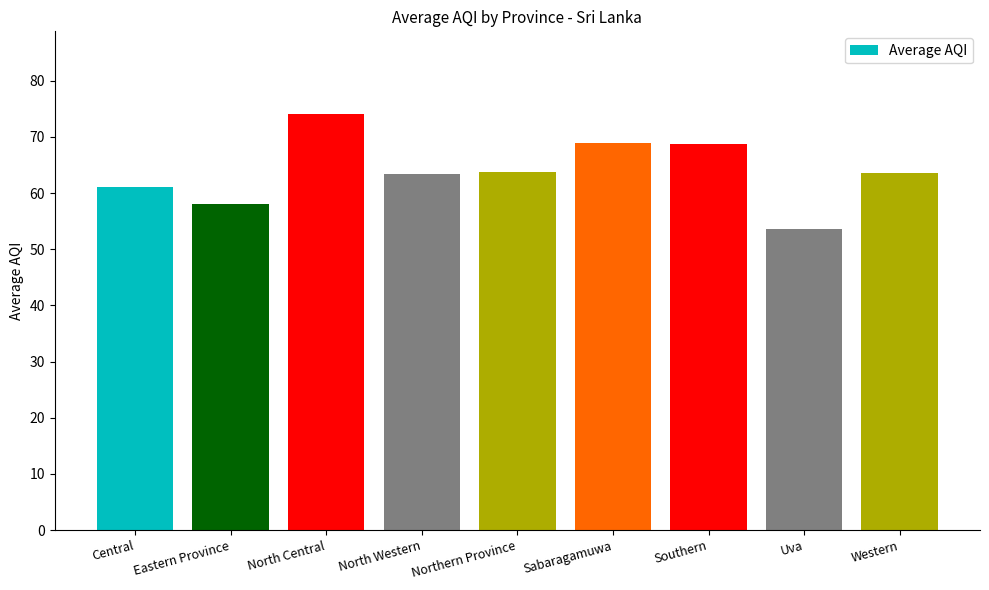

The chart shows a value of 63.3 at North Western. True or false?

True